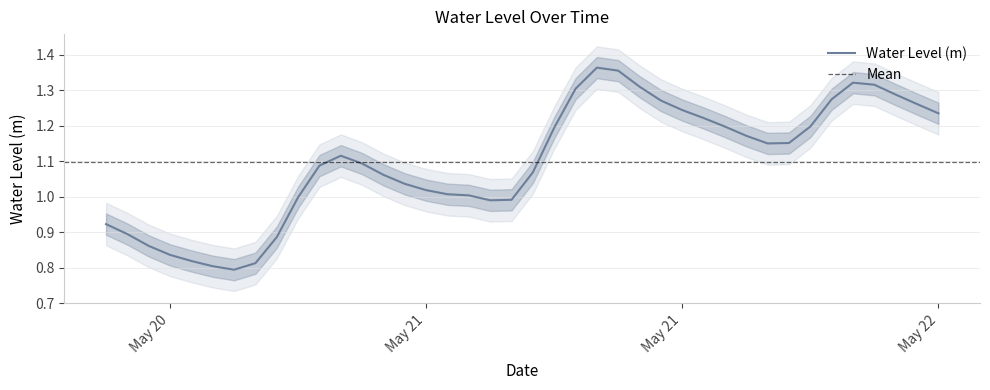

True or false: the data shows 1.7 at 2023-05-21 15:00:00.

False